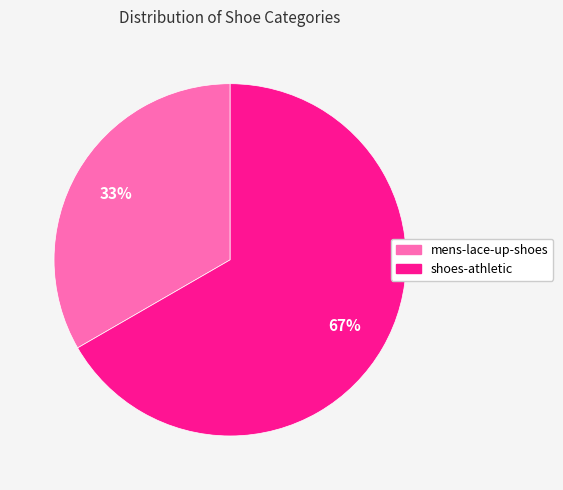

To the nearest percent, what percentage of the pie is shoes-athletic?

67%